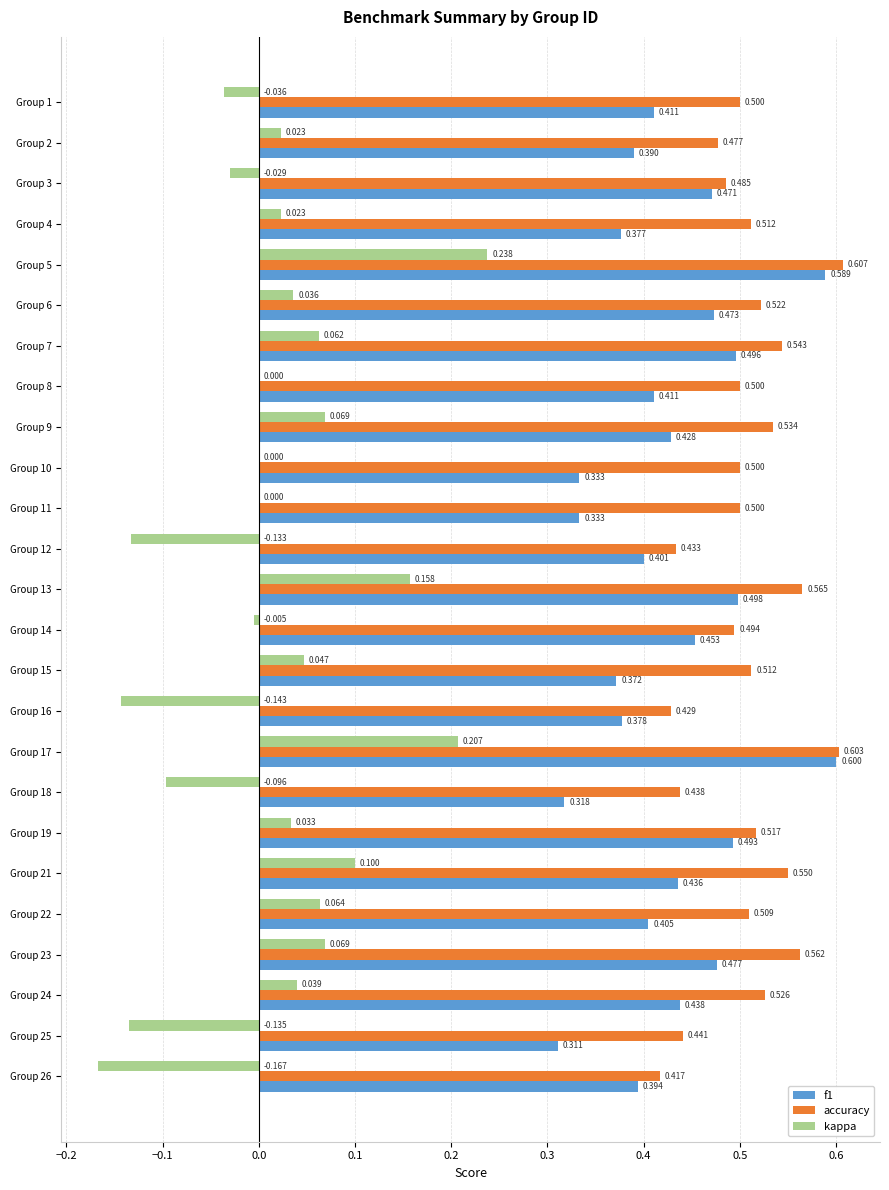

Which series changed the most between Group 5 and Group 25?

kappa